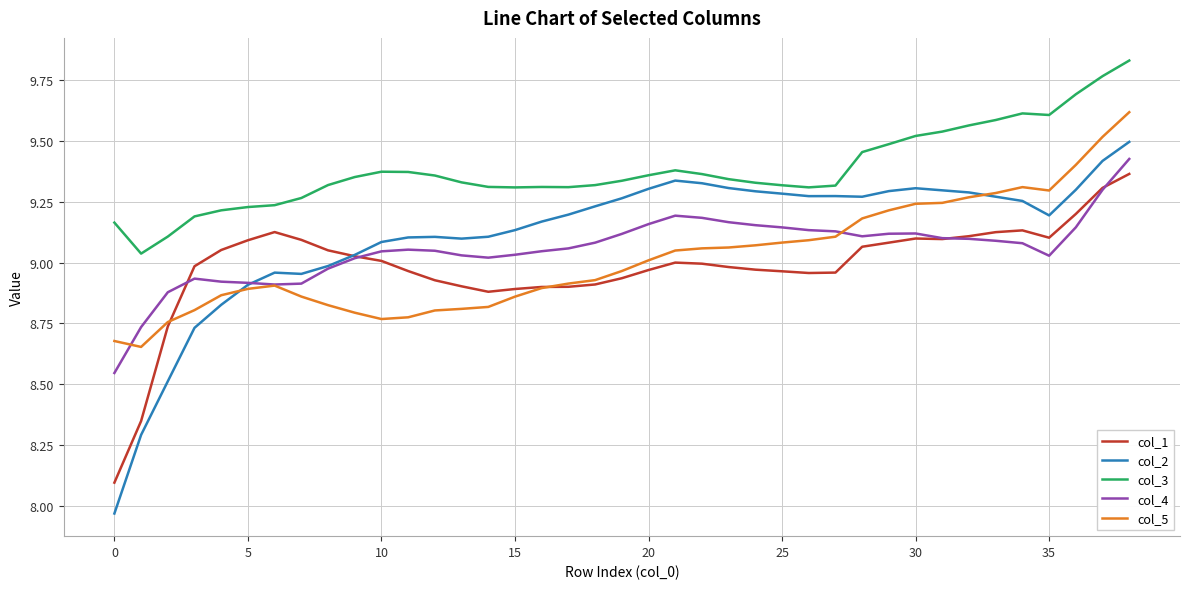

True or false: col_1 and col_3 cross at least once.

False